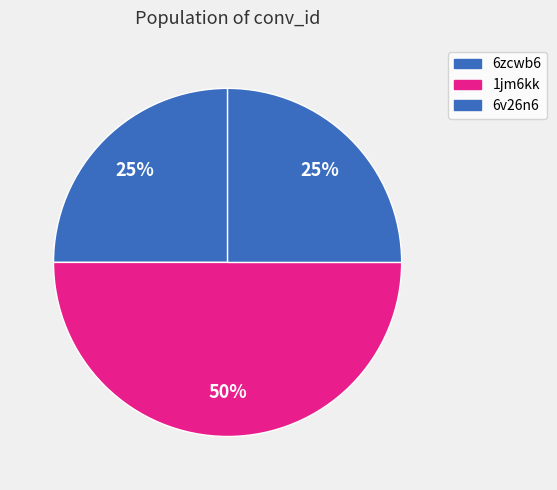

Which slice is the largest?

1jm6kk